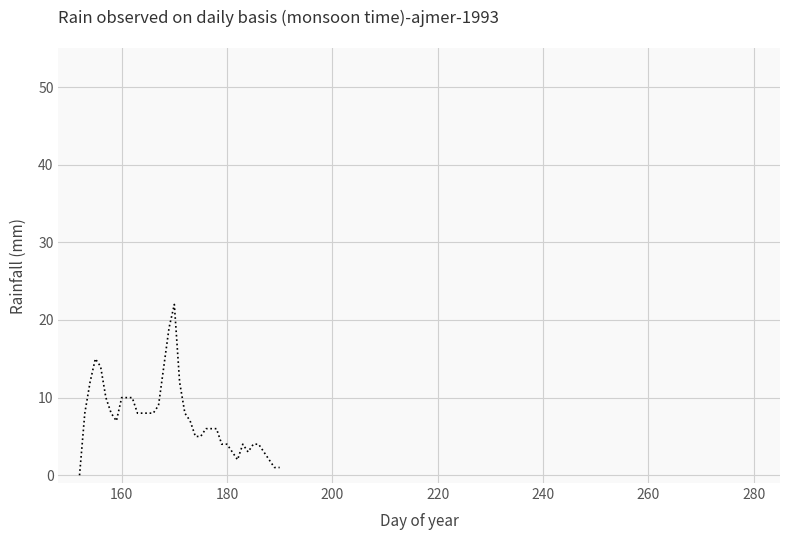

What is the difference between the maximum and minimum values?

22